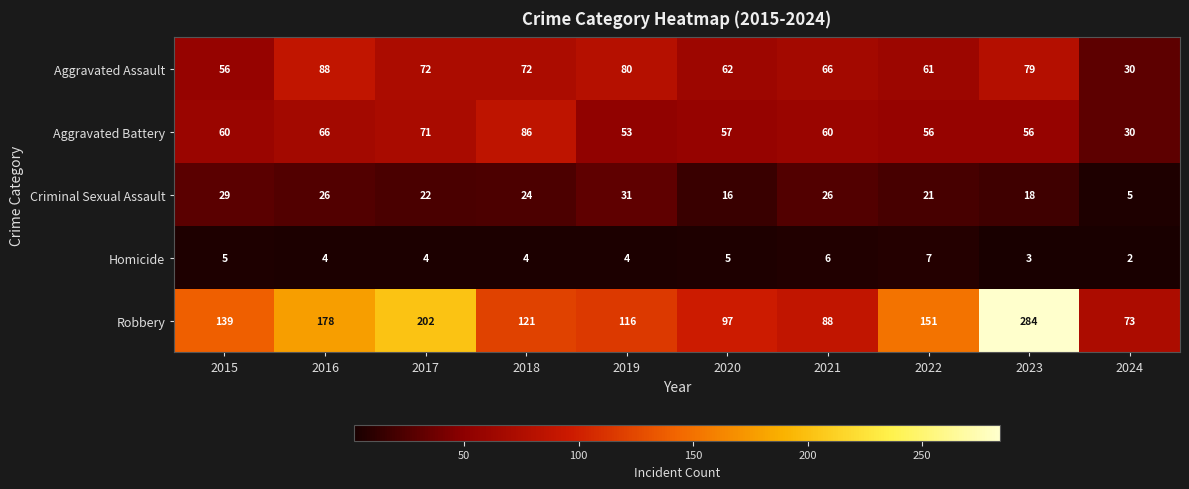

At which category does the chart reach its minimum across all series?

2024